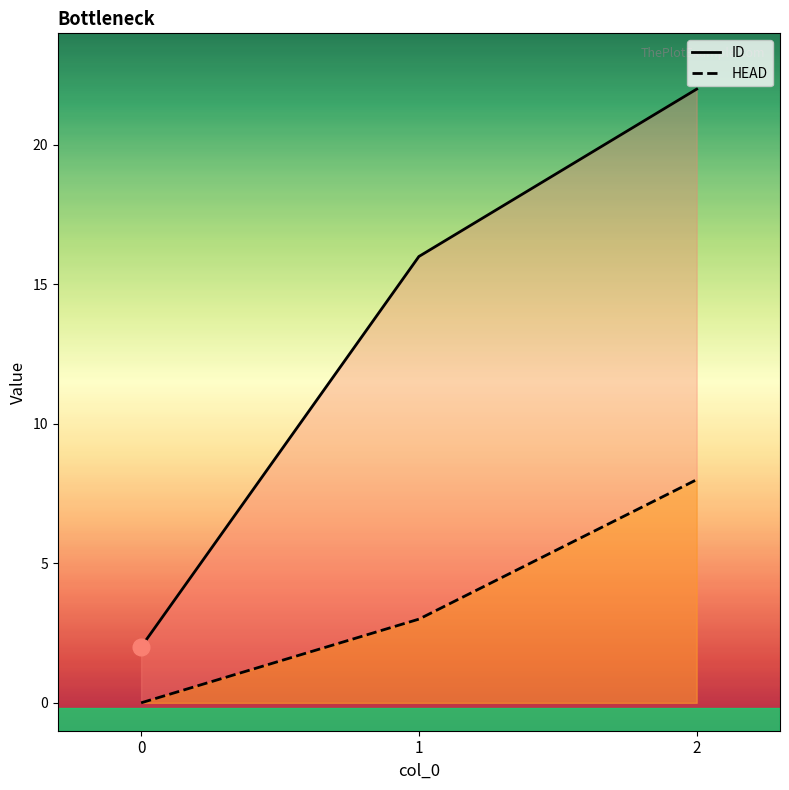

What is the difference between the highest and lowest values at 0?

2